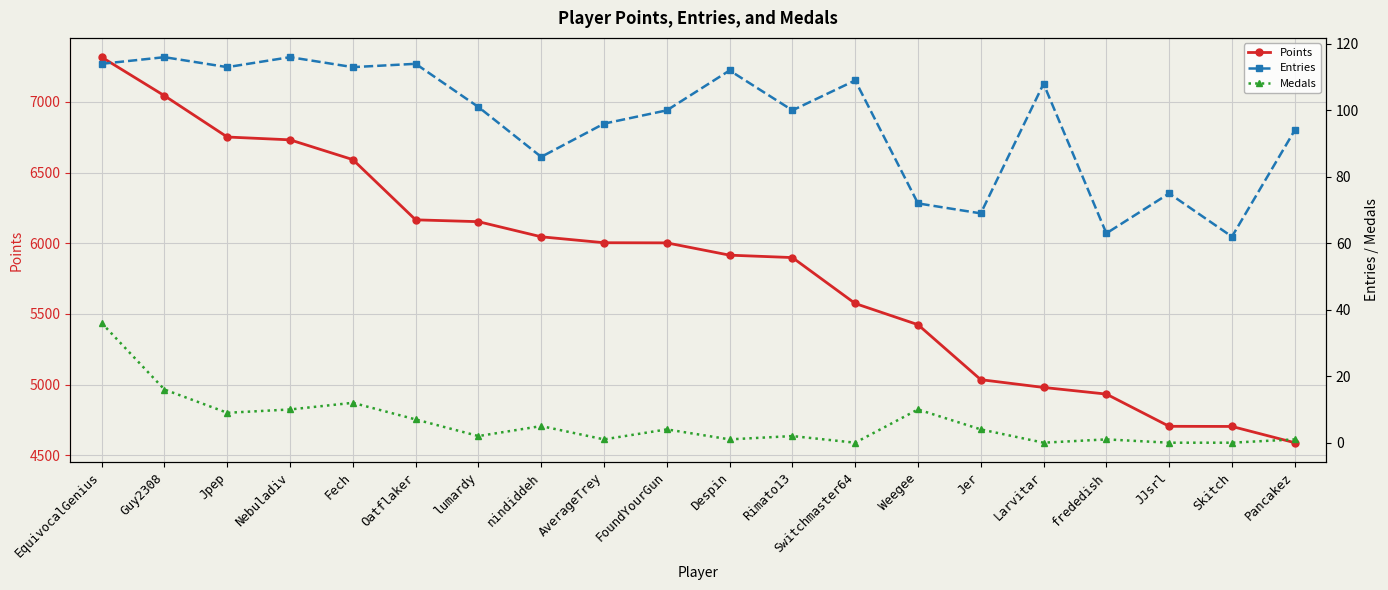

True or false: Points has a value of 6732 at Nebuladiv.

True